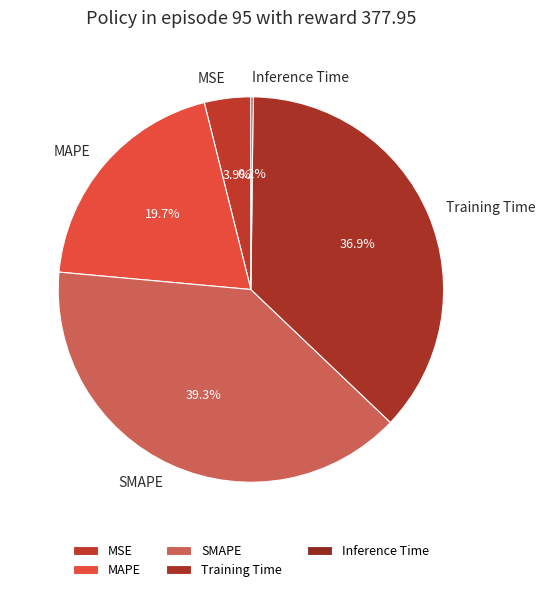

What is the total percentage of MSE and SMAPE?

43.2%